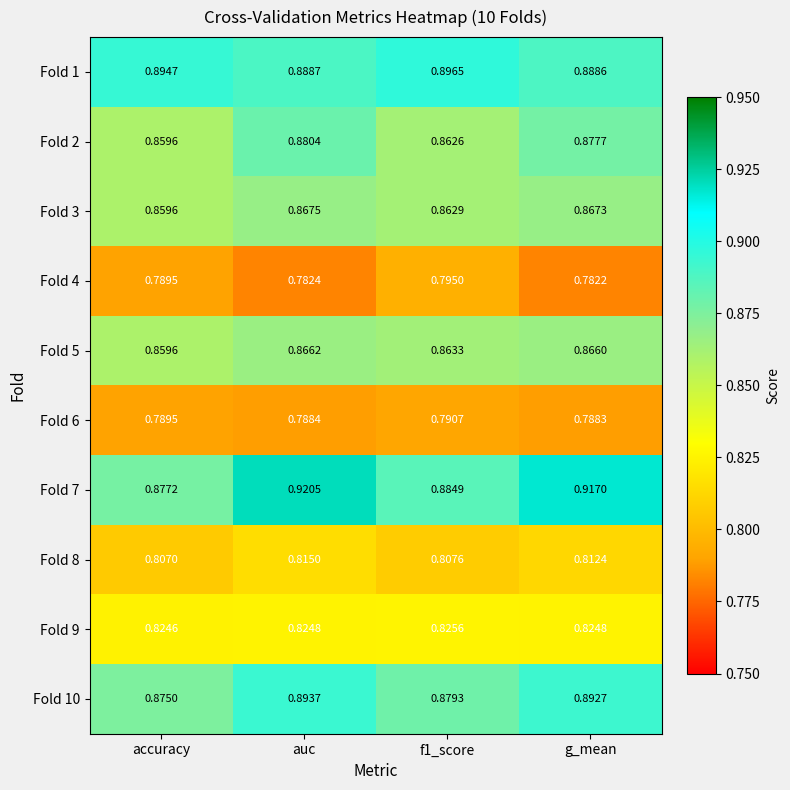

Which category has the highest value in the Fold 8 series?

auc